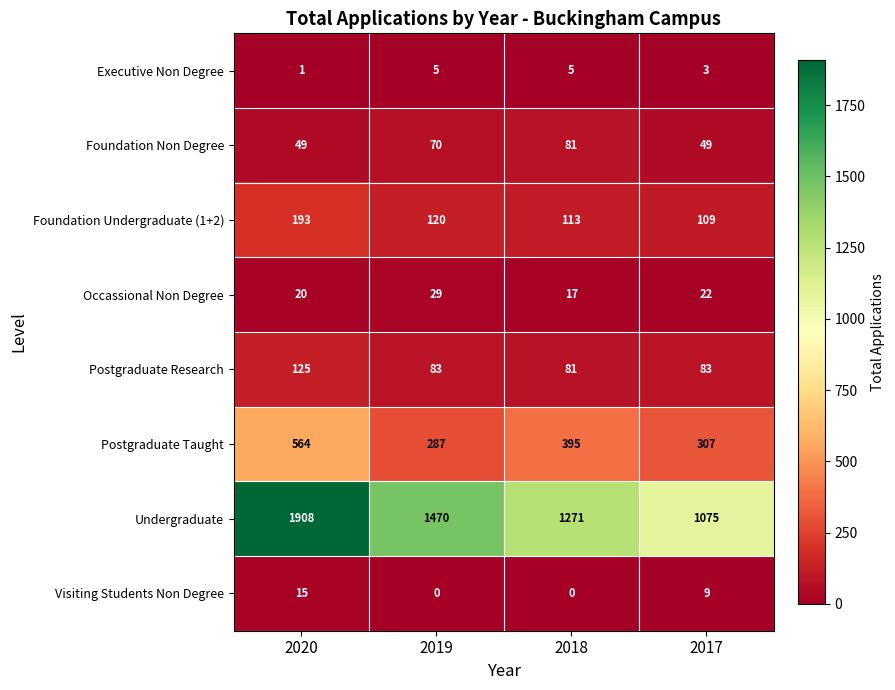

Is the value of Postgraduate Research at 2018 greater than the value of Executive Non Degree at 2019?

Yes